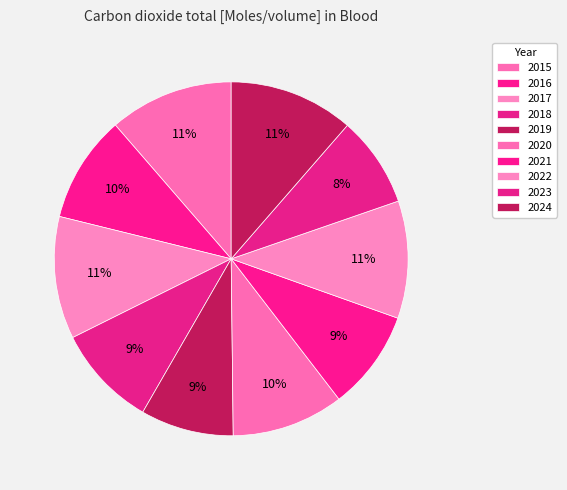

Which category has the biggest portion of the pie?

2024